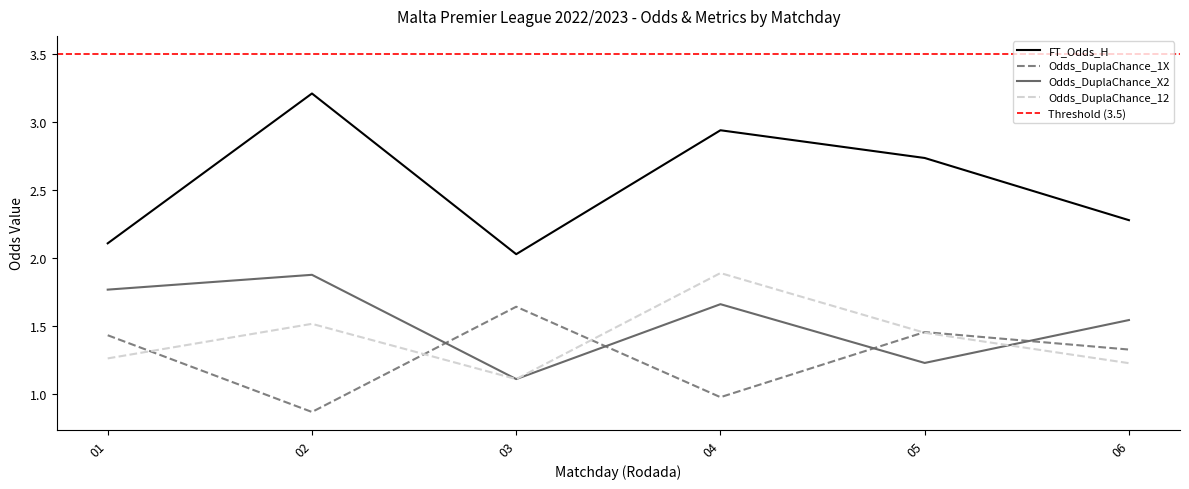

The Odds_DuplaChance_X2 series shows 4.0 at Rodada 2. True or false?

False